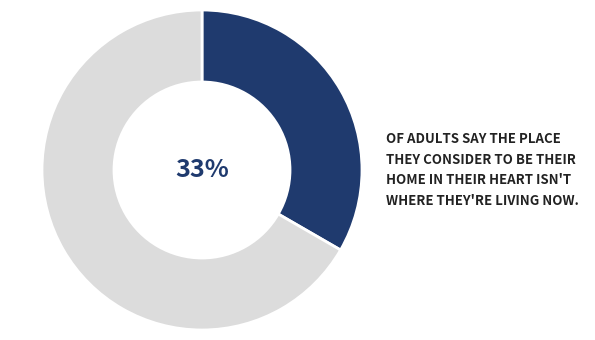

Does any single category account for the majority?

Yes